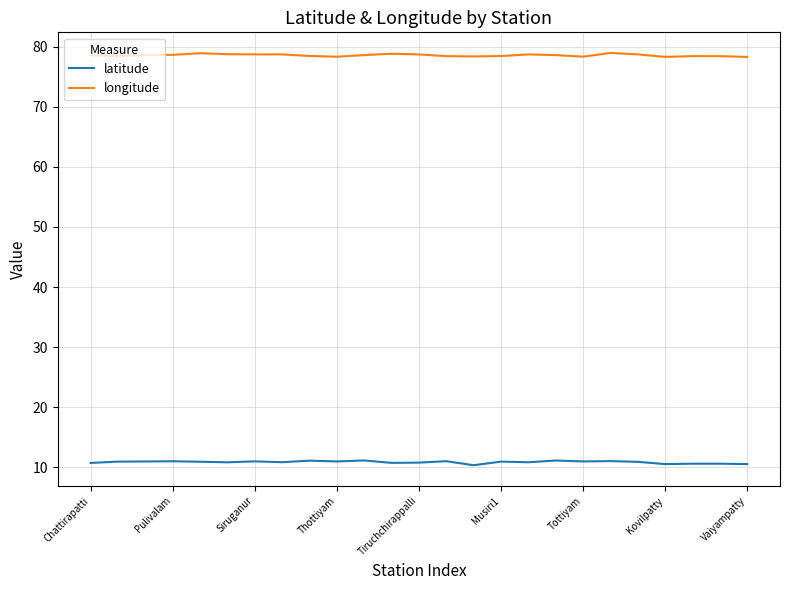

Rank the series by their average value, from lowest to highest.

latitude, longitude